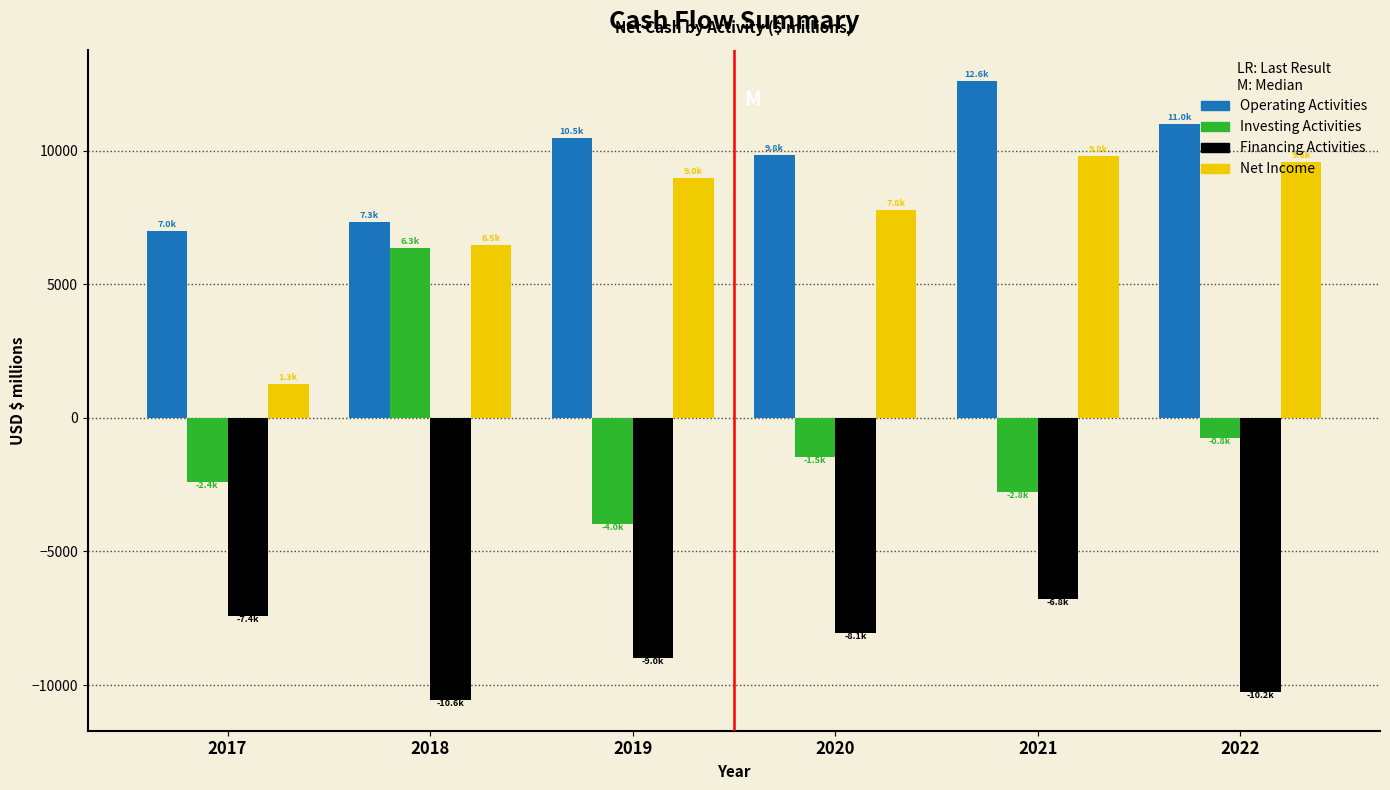

Read the Investing Activities value at 2021.

-2765